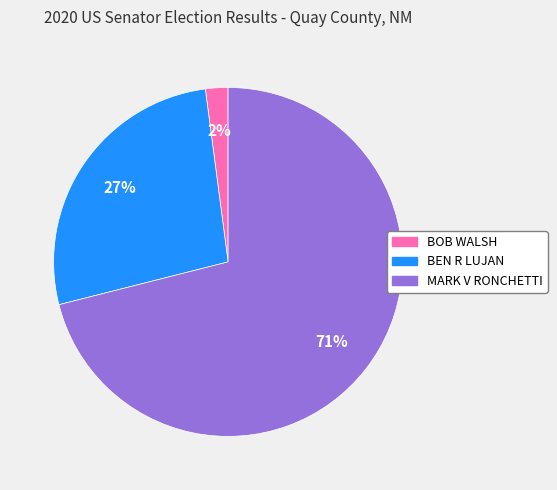

The BOB WALSH slice represents 8% of the pie. True or false?

False